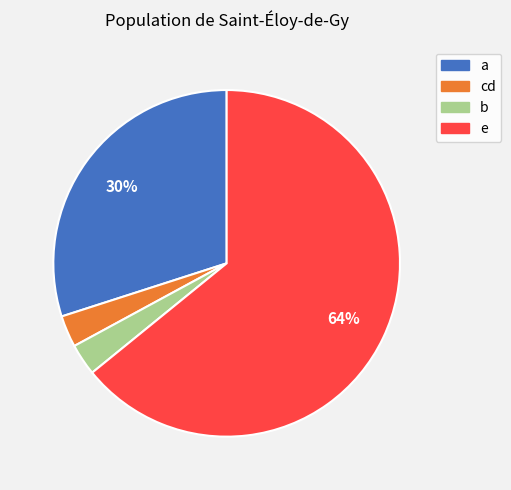

To the nearest percent, what percentage of the pie is e?

64%